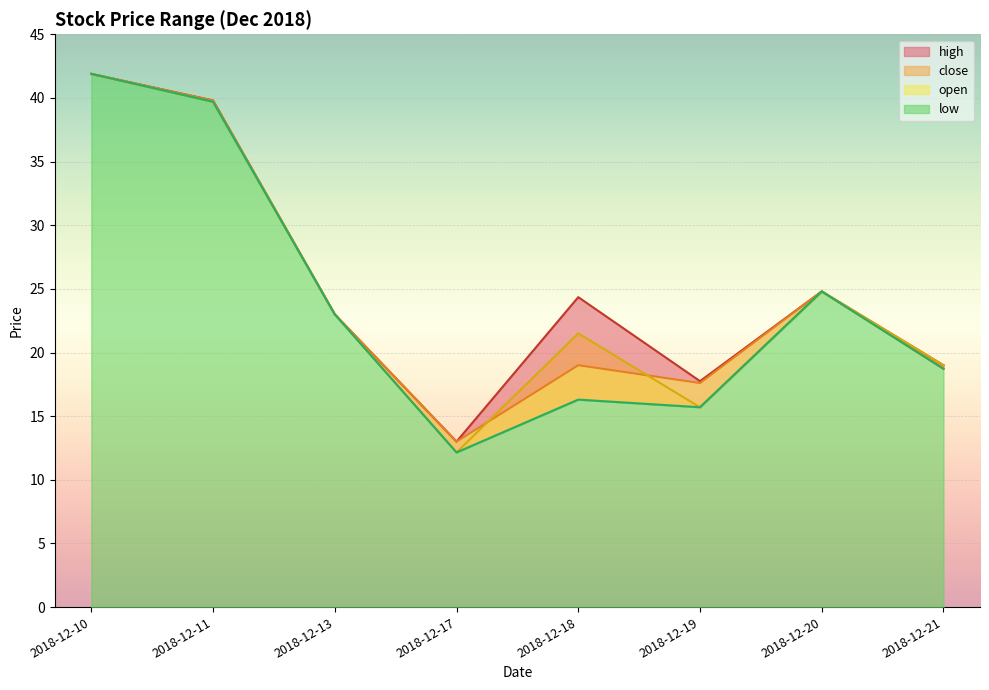

What are all the series names shown in the legend?

open, close, high, low